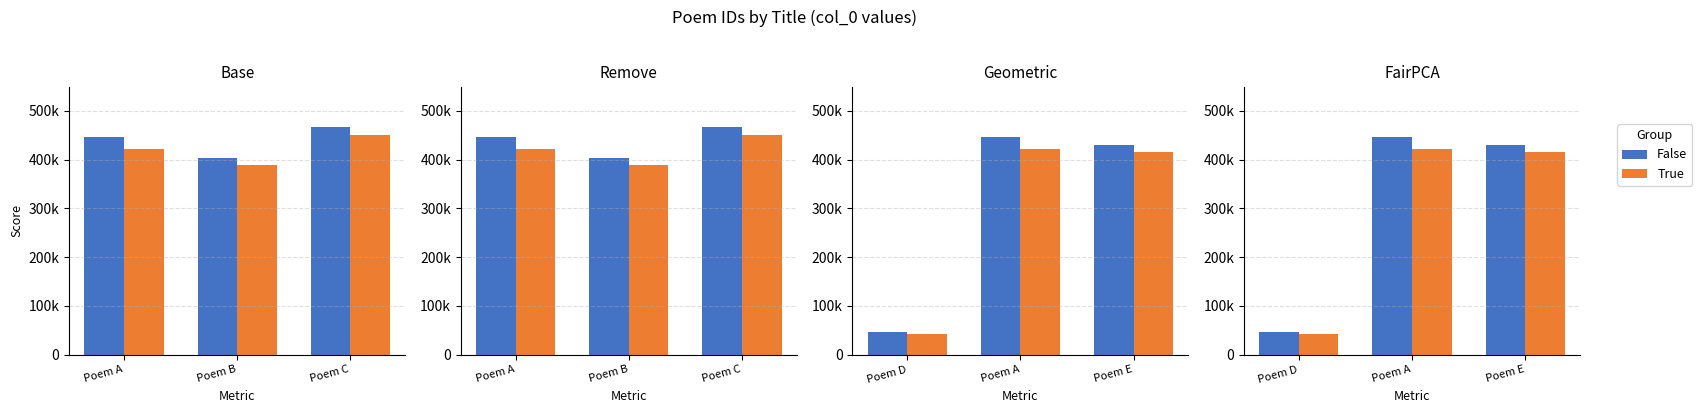

Are the bars horizontal?

No